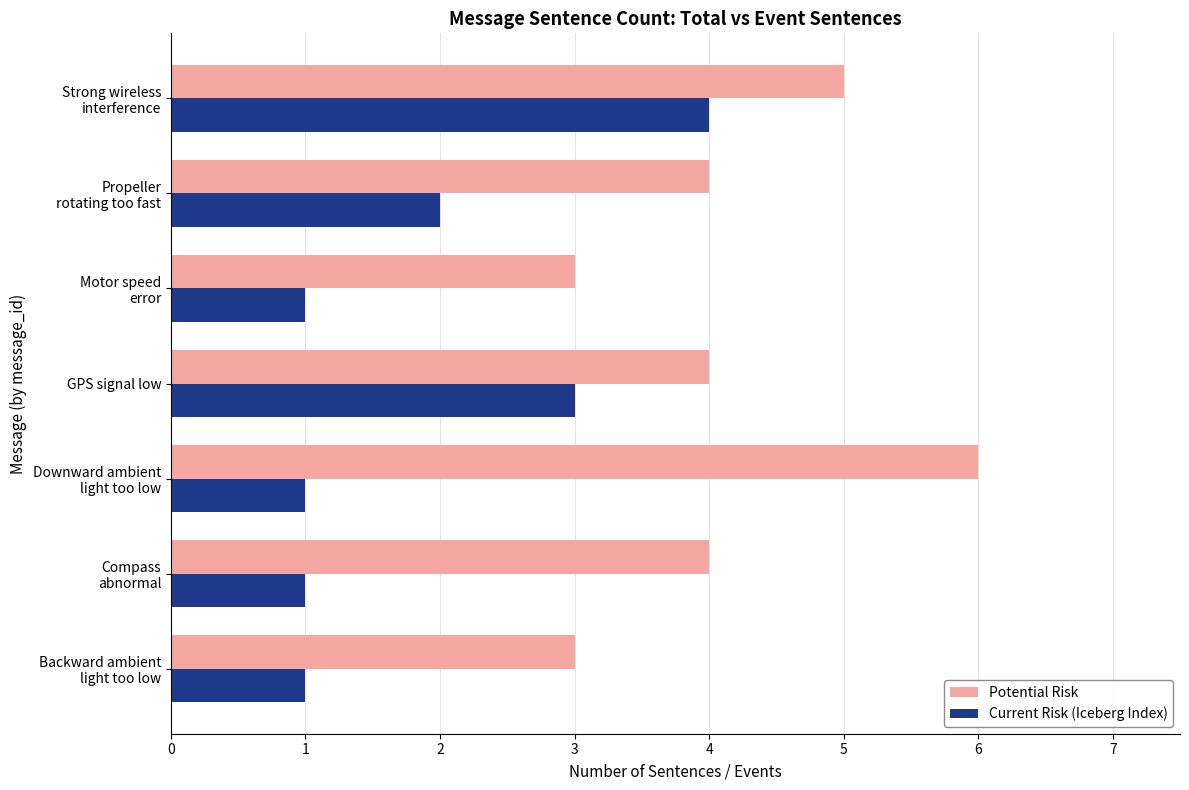

What is the greatest value displayed?

6